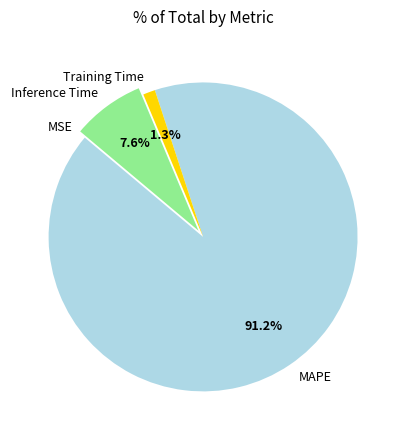

To the nearest percent, what portion does MAPE represent?

91%